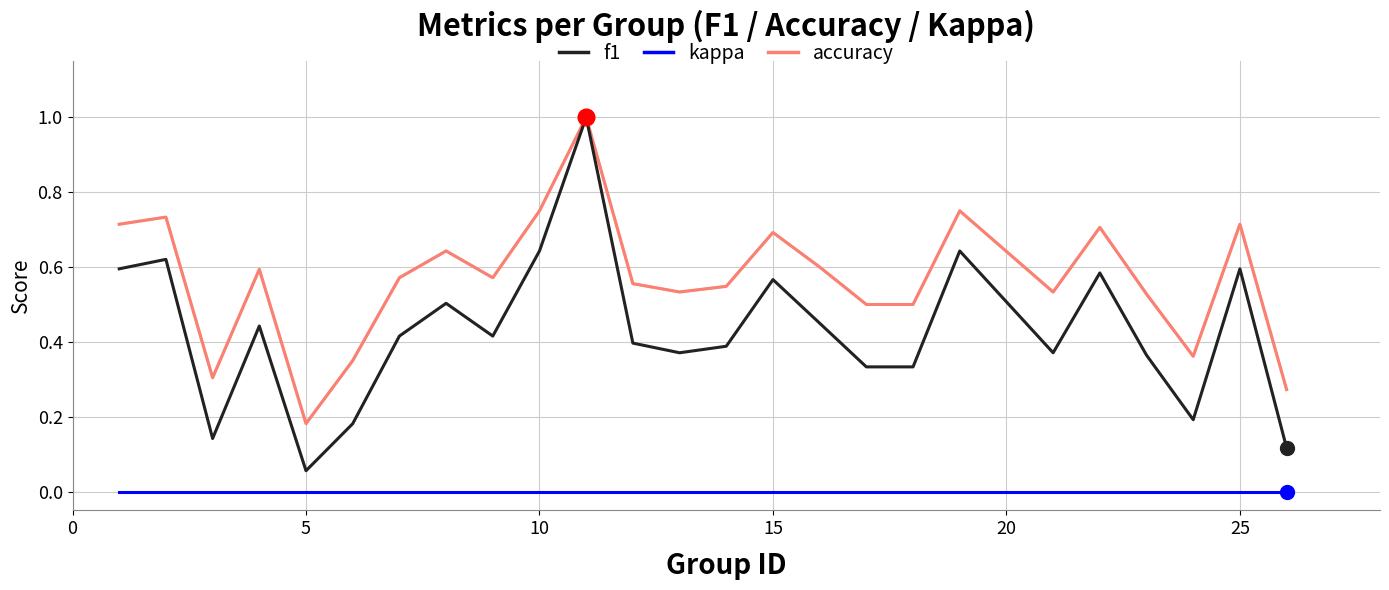

What is the sum of all accuracy values?

14.2